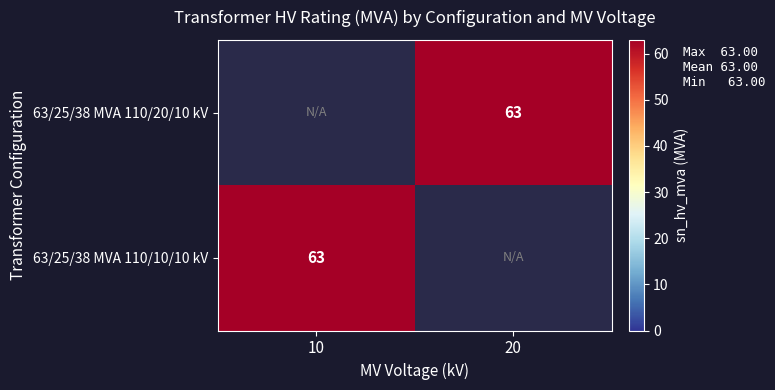

The 63/25/38 MVA 110/10/10 kV series shows 42 at 10. True or false?

False